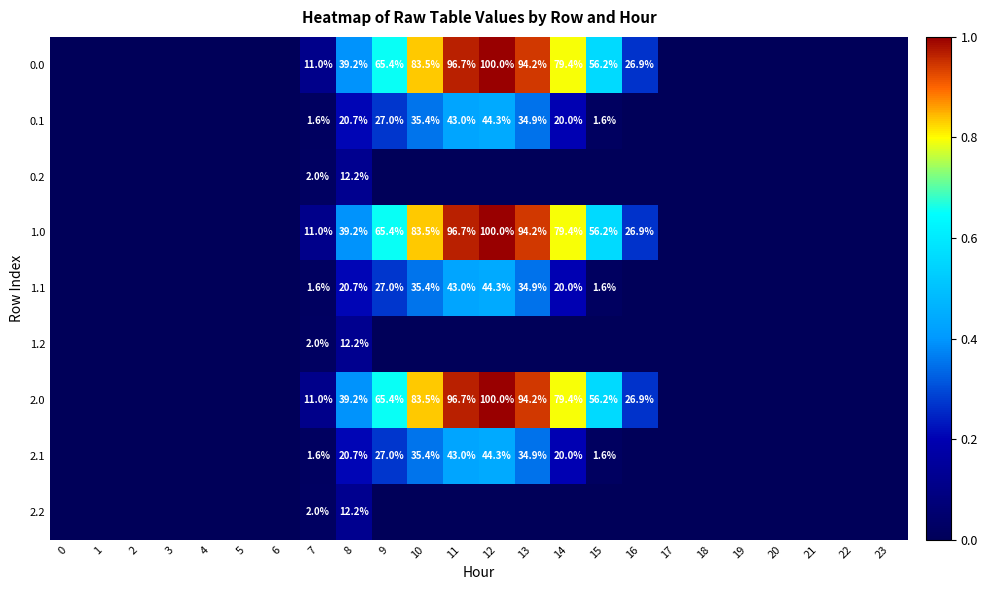

Is it true that 0.0 equals 12.8 at 8?

False